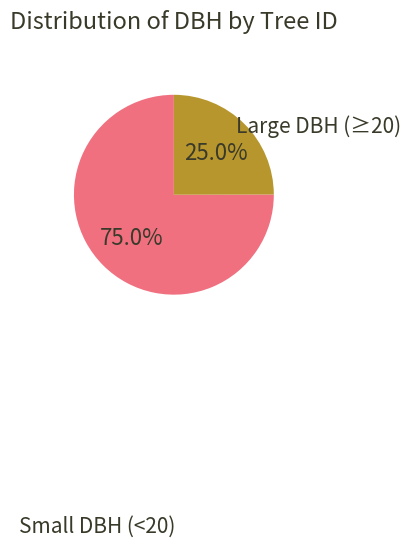

Is there a majority slice in this chart?

Yes